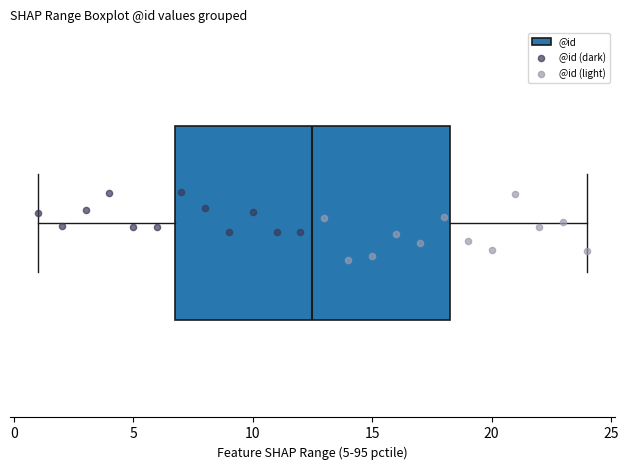

Where does the median line of the box sit on the x-axis? The values are not printed on the chart, so give them approximately, as read against the axis.

12.5